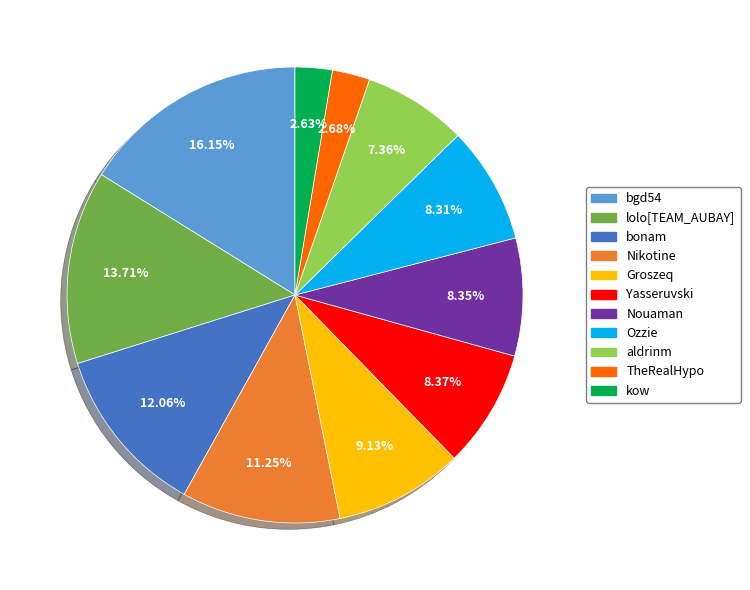

Between aldrinm and Groszeq, which is larger?

Groszeq